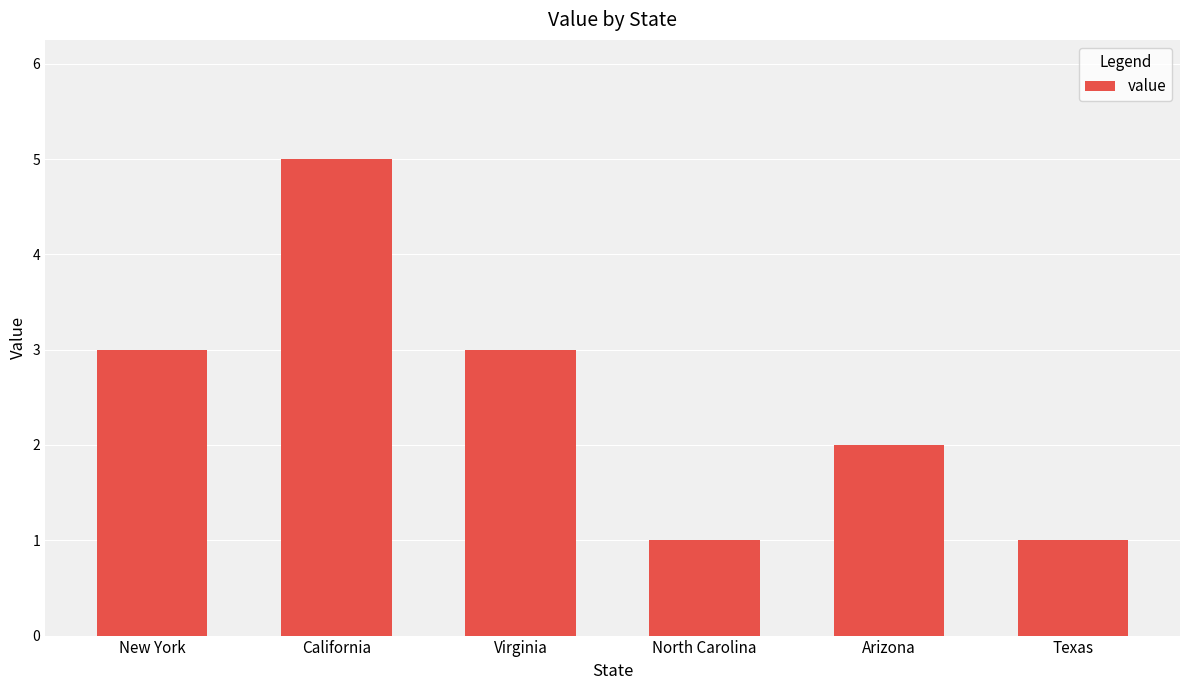

The value at Arizona is 3. True or false?

False